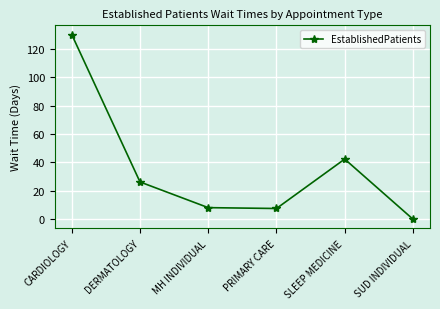

What is the value of the 4th point from the left?

7.5